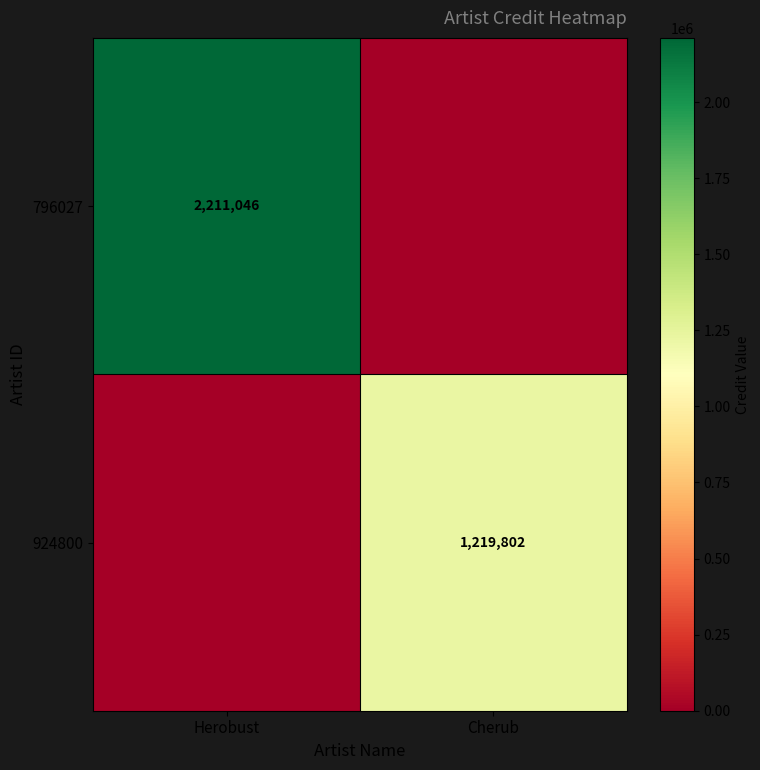

Is the value of 796027 at Herobust greater than the value of 924800 at Cherub?

Yes